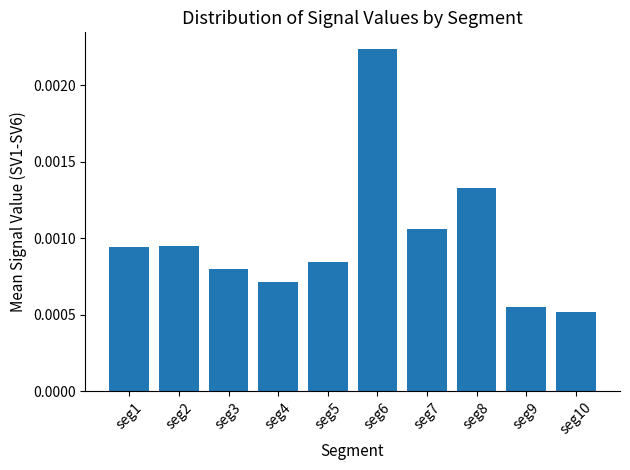

Which has a higher value, seg7 or seg1?

seg7